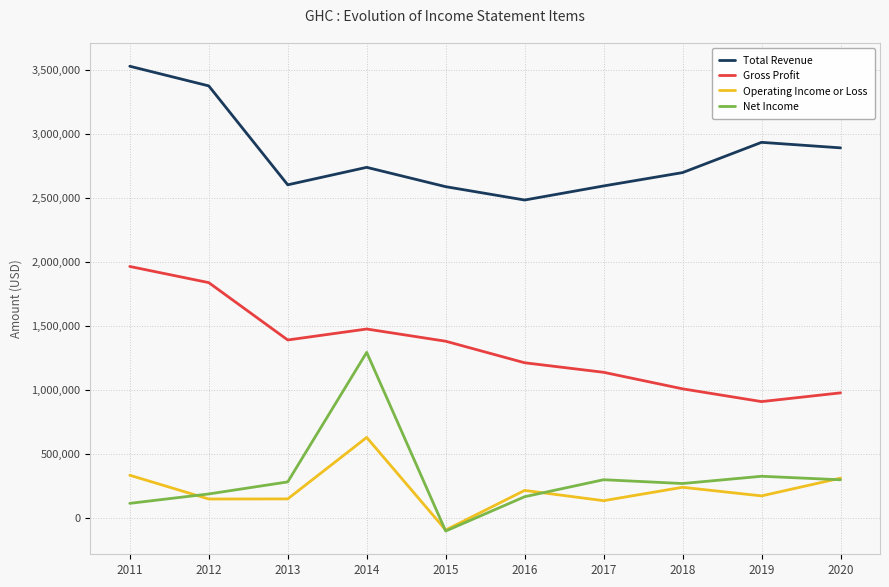

True or false: Operating Income or Loss and Net Income cross at least once.

True